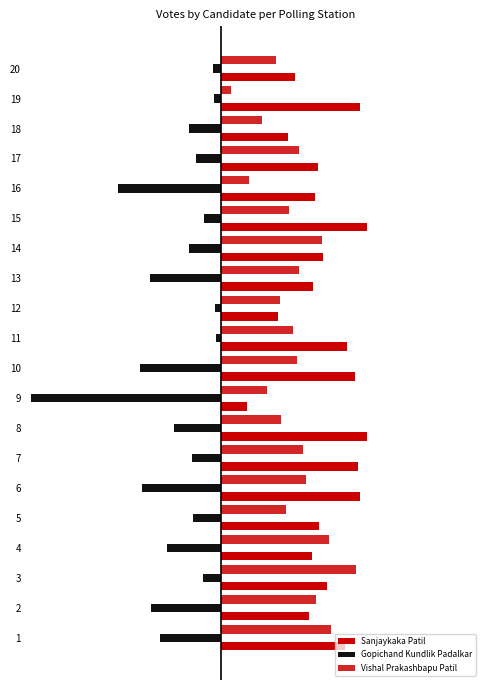

What is the average value of the Gopichand Kundlik Padalkar series?

-148